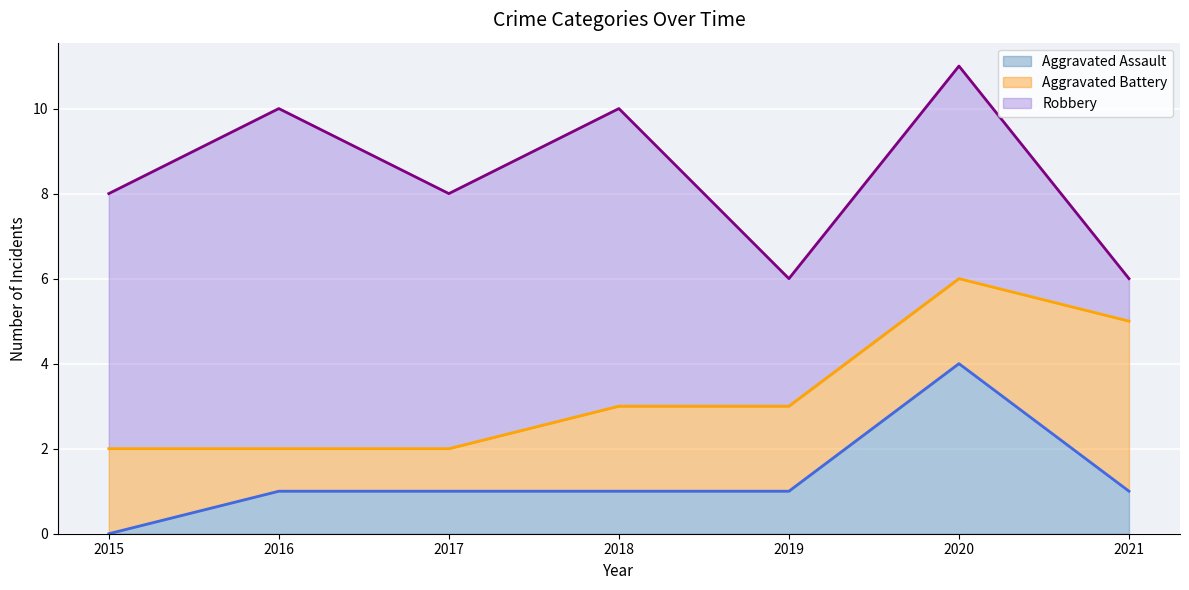

How many times do Aggravated Battery and Robbery cross each other?

1